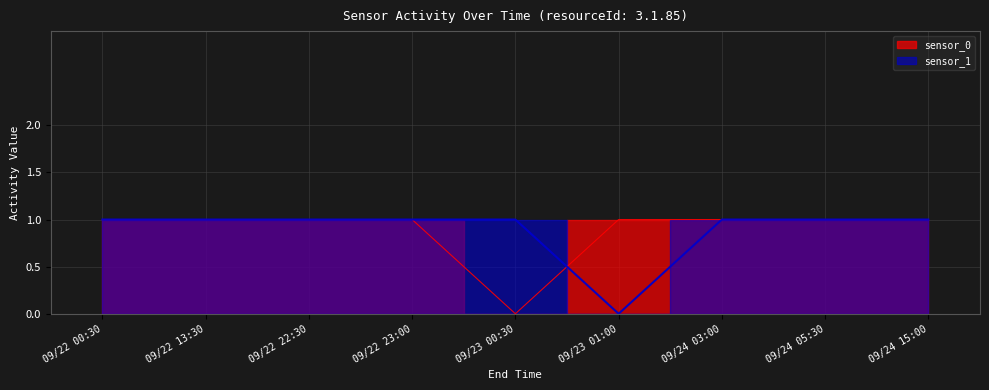

Which category has the lowest value in the sensor_1 series?

09/23 01:00